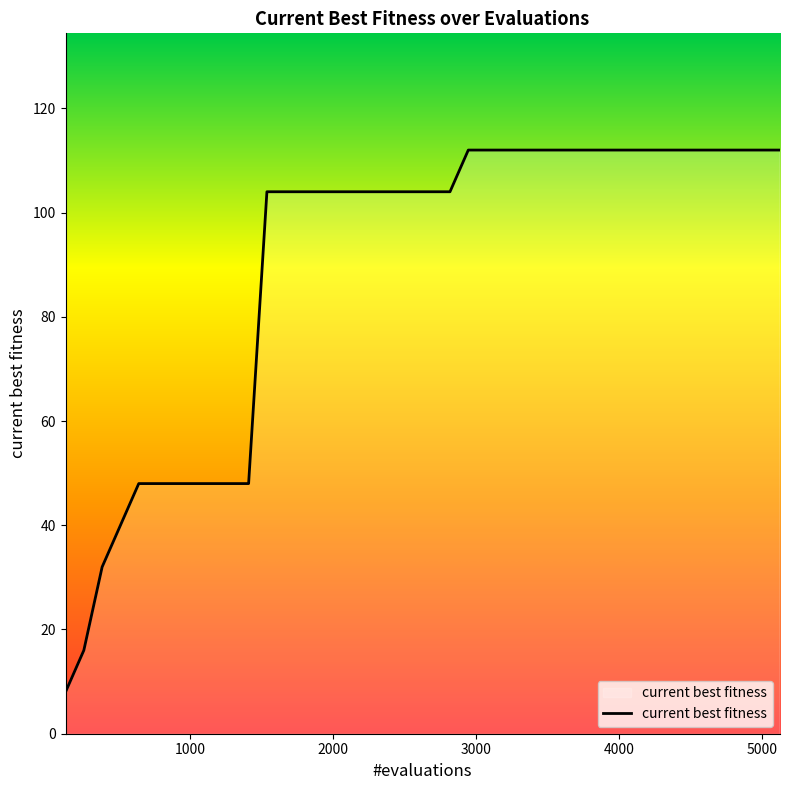

Does the chart have visible grid lines?

No